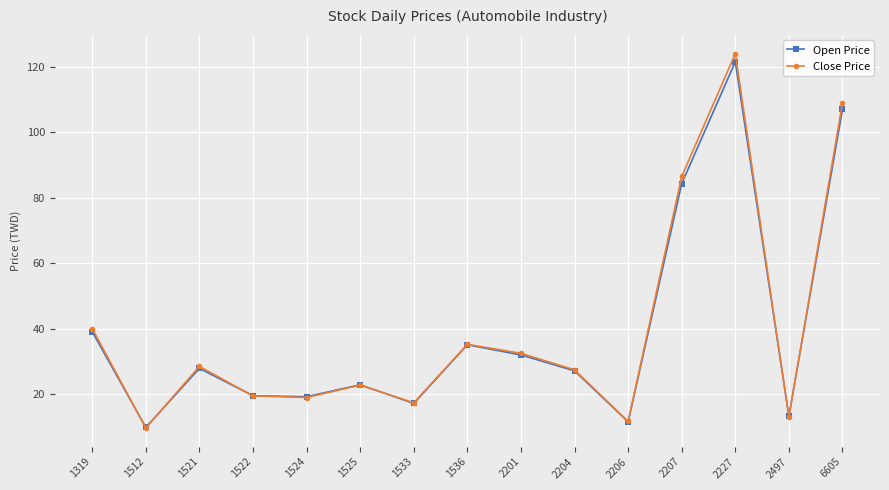

After their last crossing, which series has the higher values: Close Price or Open Price?

Close Price